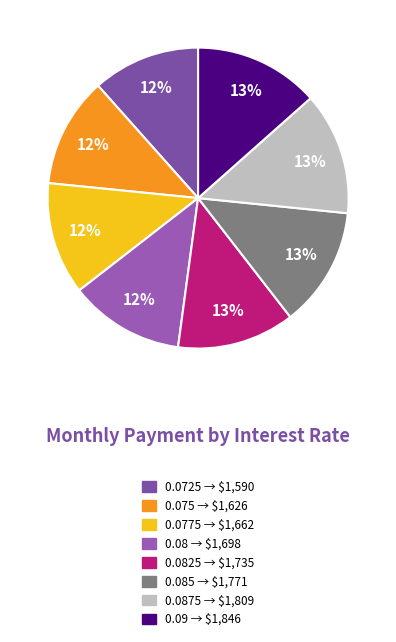

Which slice is the smallest?

0.0725